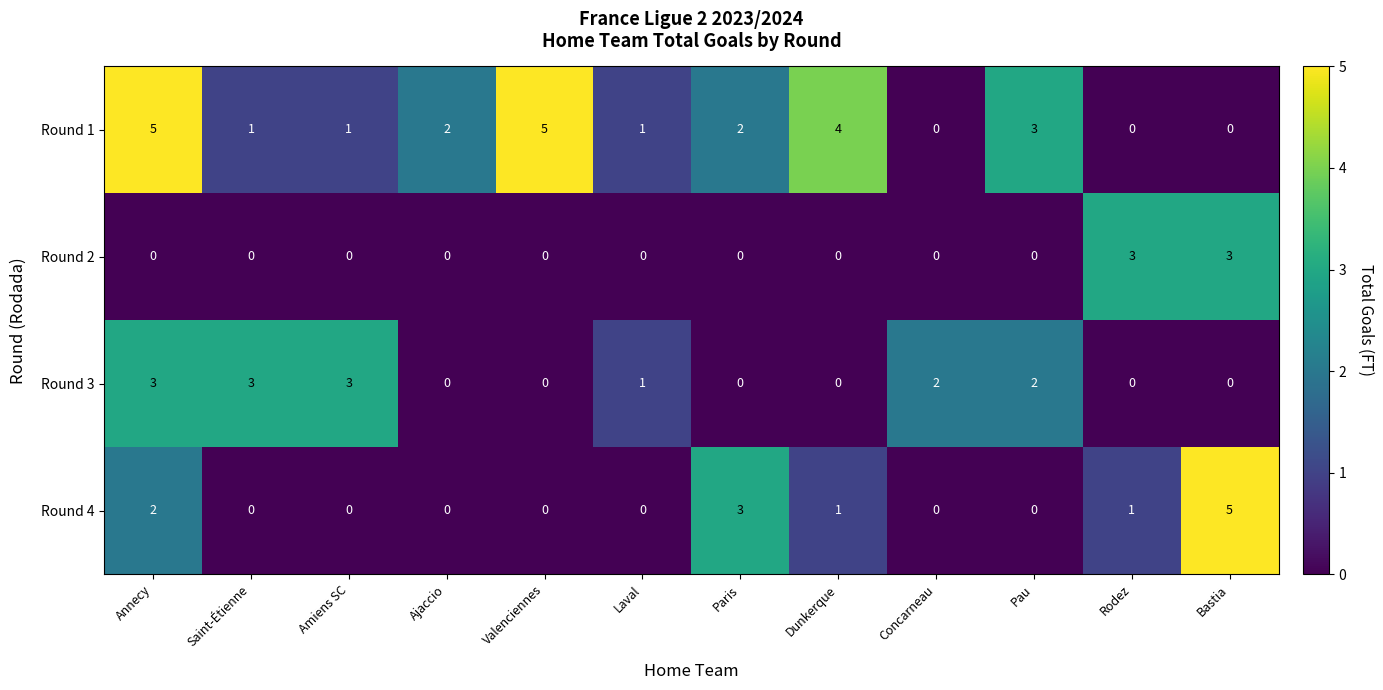

Which series changed the most between Laval and Paris?

Round 4